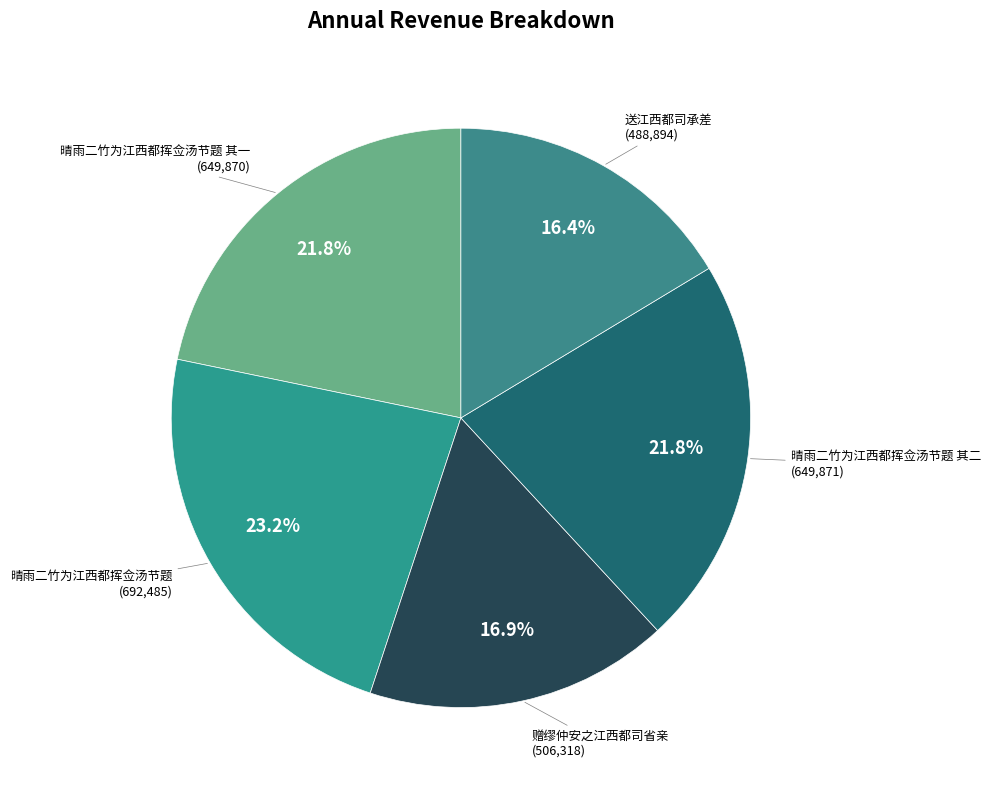

Count the number of slices in the pie.

5